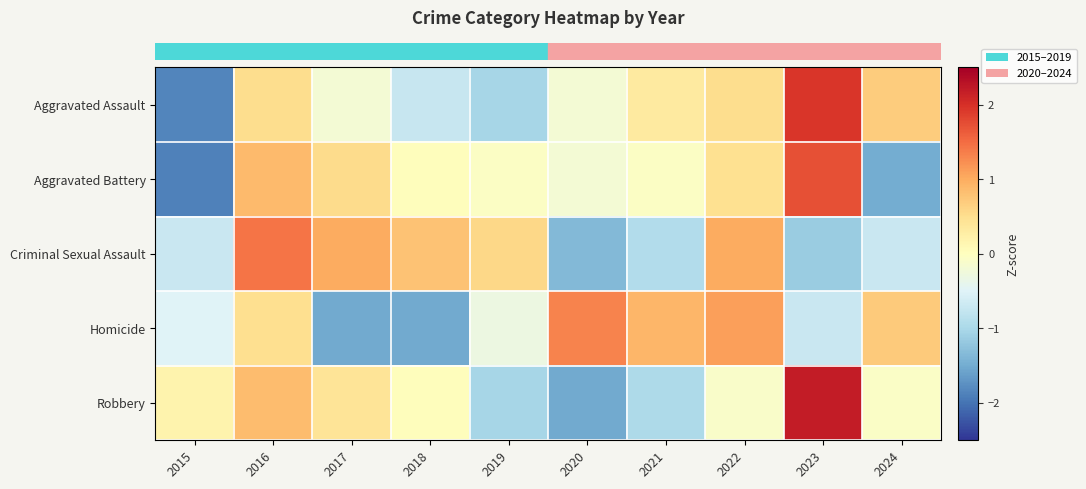

How many data points does each series have?

10